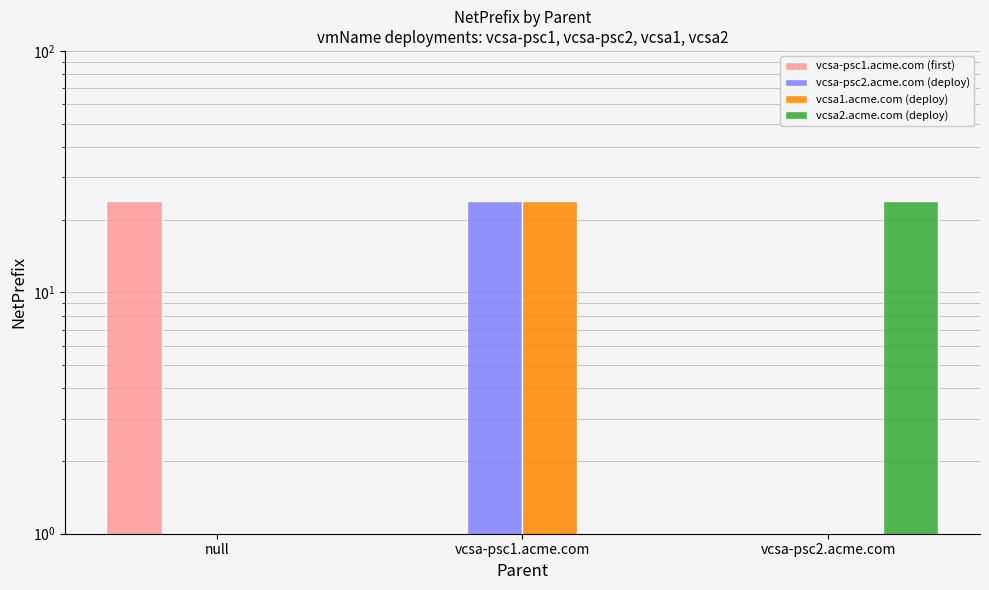

Count the vcsa2.acme.com (deploy) values in the range 0 to 24.

3